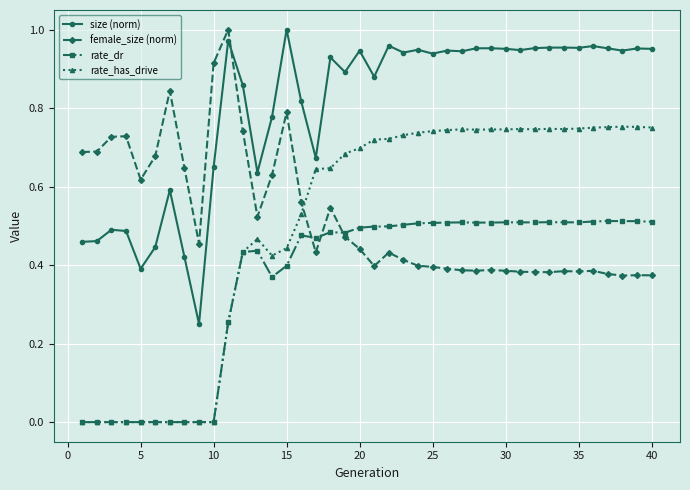

True or false: rate_dr has more than 0 points higher than both neighbors.

True